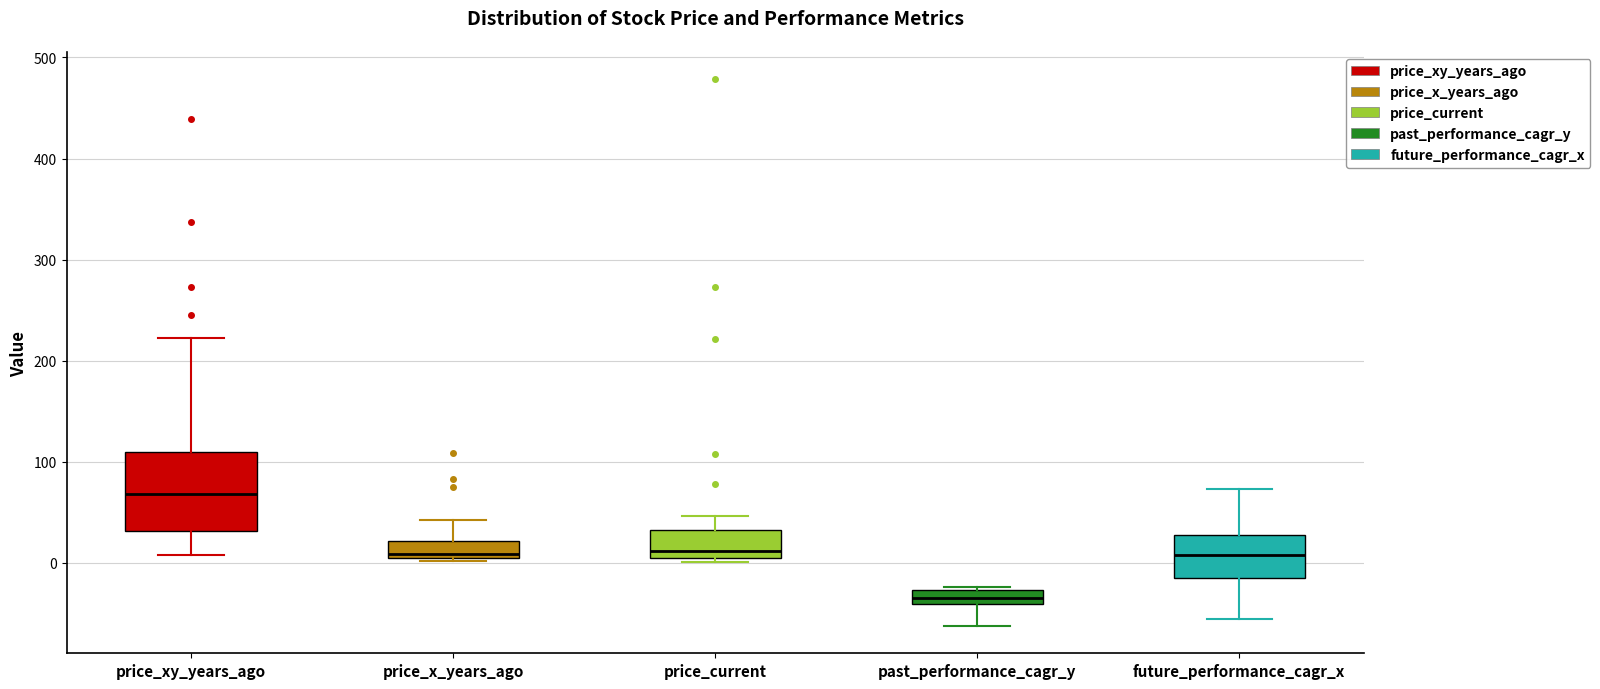

Which box's median line is the highest?

price_xy_years_ago